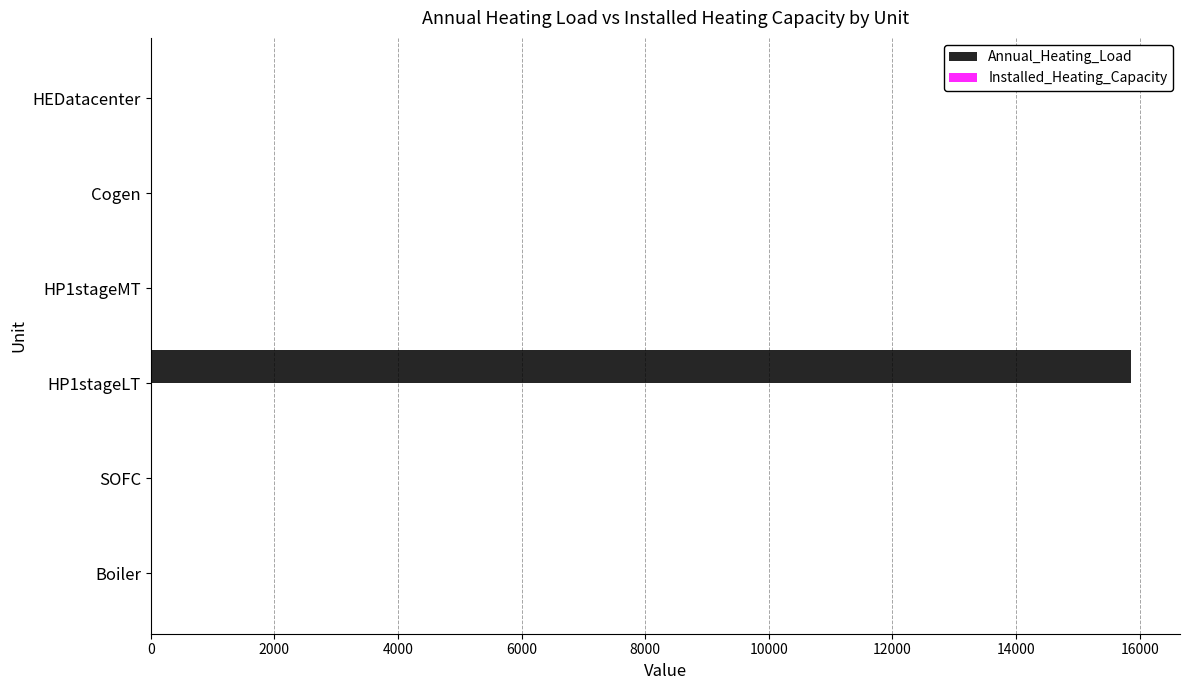

Which category has the highest value in the Annual_Heating_Load series?

HP1stageLT